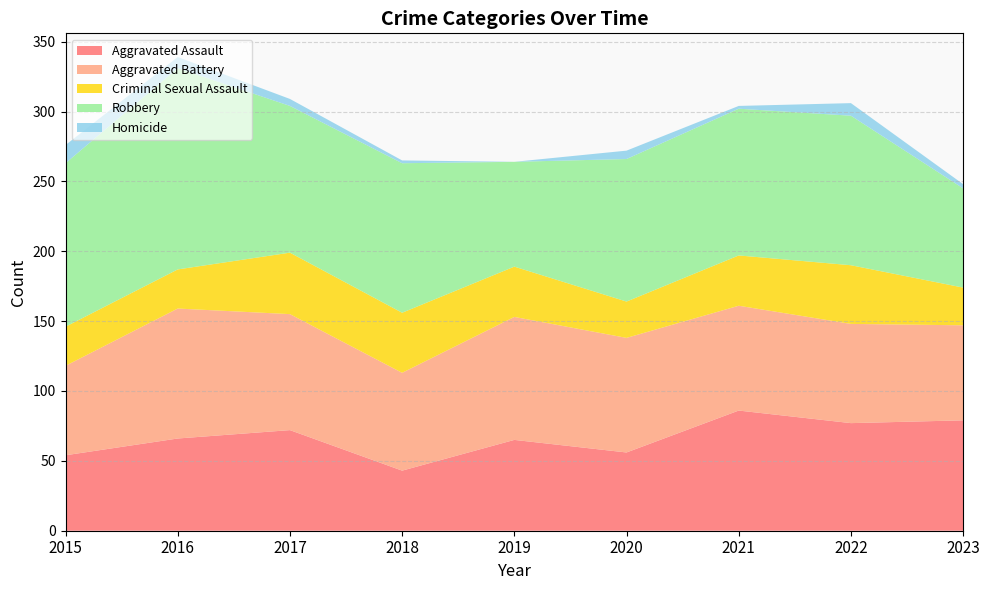

Reading left to right, what are all the values shown in this chart?

Aggravated Assault: 2015=54	2016=66	2017=72	2018=43	2019=65	2020=56	2021=86	2022=77	2023=79
Aggravated Battery: 2015=64	2016=93	2017=83	2018=70	2019=88	2020=82	2021=75	2022=71	2023=68
Criminal Sexual Assault: 2015=28	2016=28	2017=44	2018=43	2019=36	2020=26	2021=36	2022=42	2023=27
Robbery: 2015=117	2016=144	2017=105	2018=107	2019=75	2020=102	2021=105	2022=107	2023=71
Homicide: 2015=13	2016=8	2017=5	2018=2	2019=0	2020=6	2021=2	2022=9	2023=3